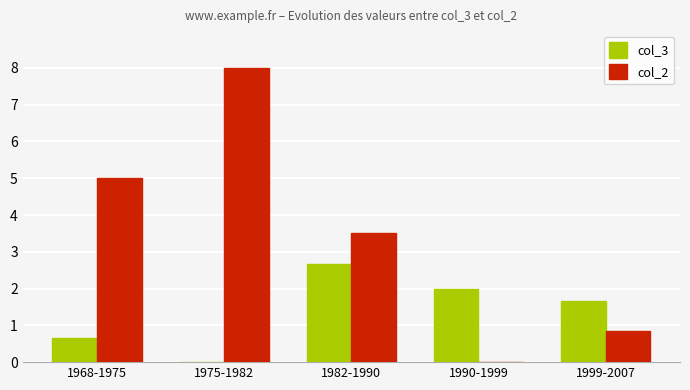

How many col_2 values are between 0 and 5?

4